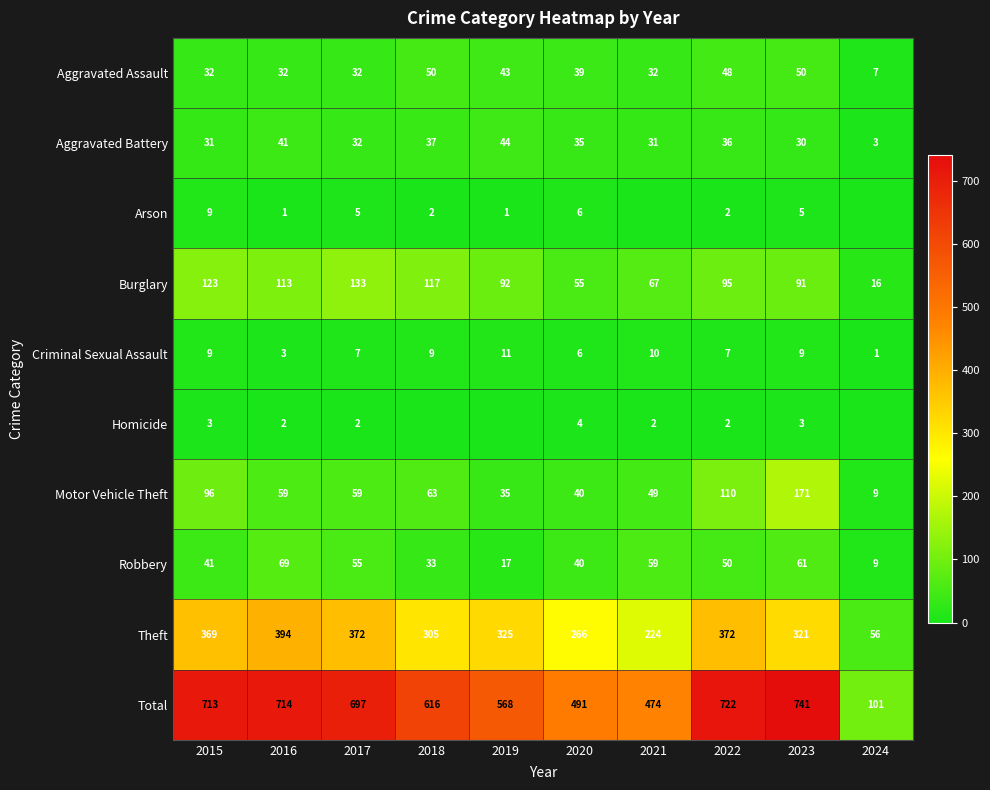

What is the difference between the maximum and second lowest values in the Robbery series?

52